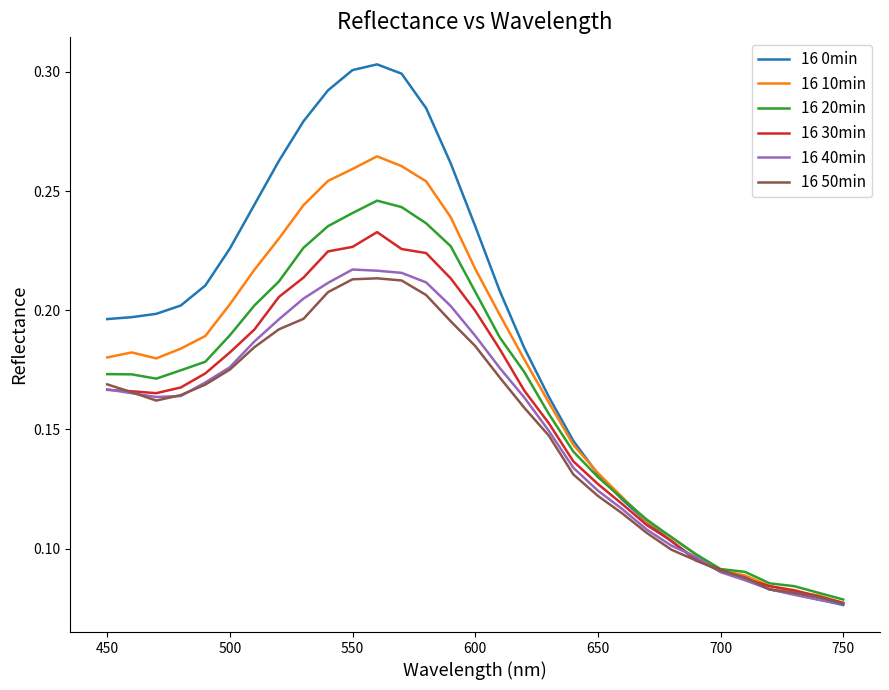

Which series has the largest range (max minus min)?

16 0min